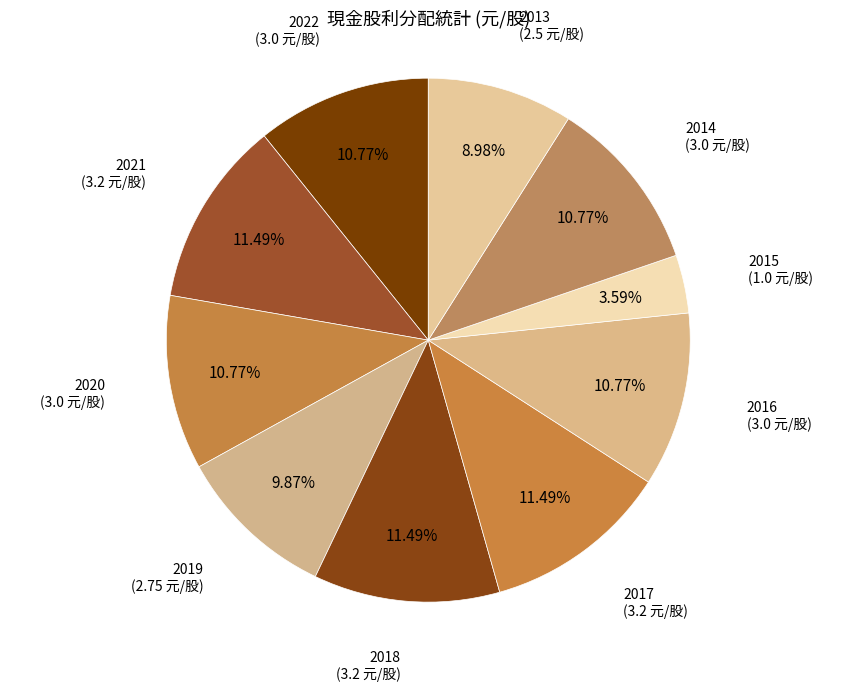

How many segments does this pie chart have?

10